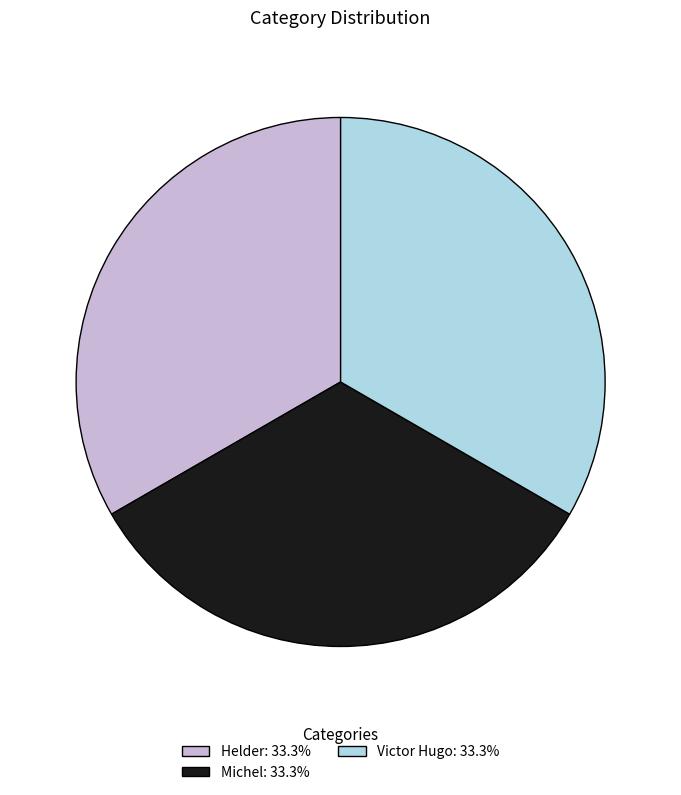

Is the sum of Michel: 33.3% and Victor Hugo: 33.3% greater than half?

Yes